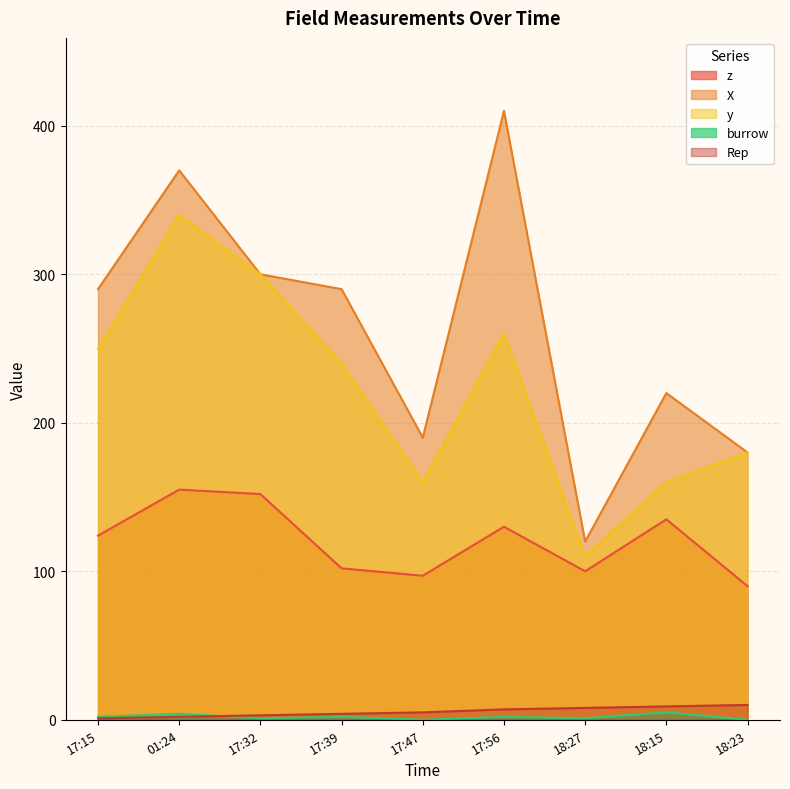

True or false: X and z intersect in this chart.

False